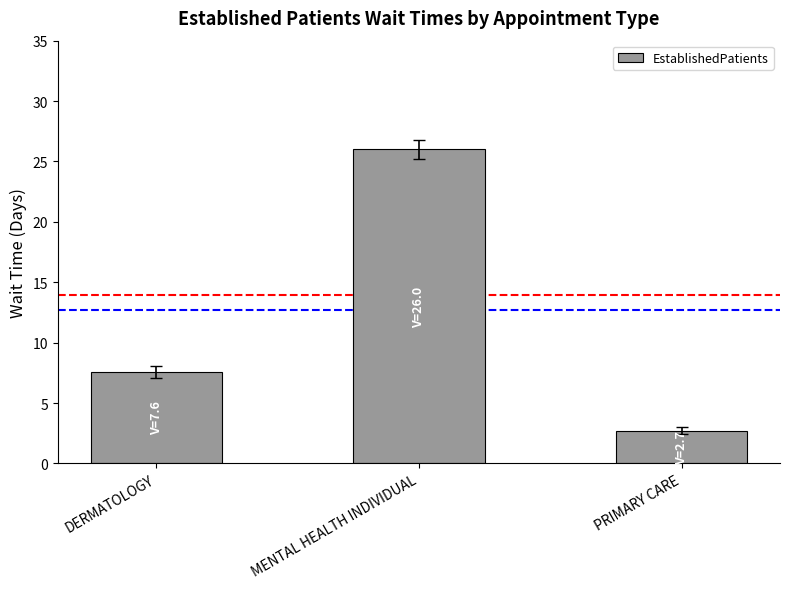

What position from the right is DERMATOLOGY?

3